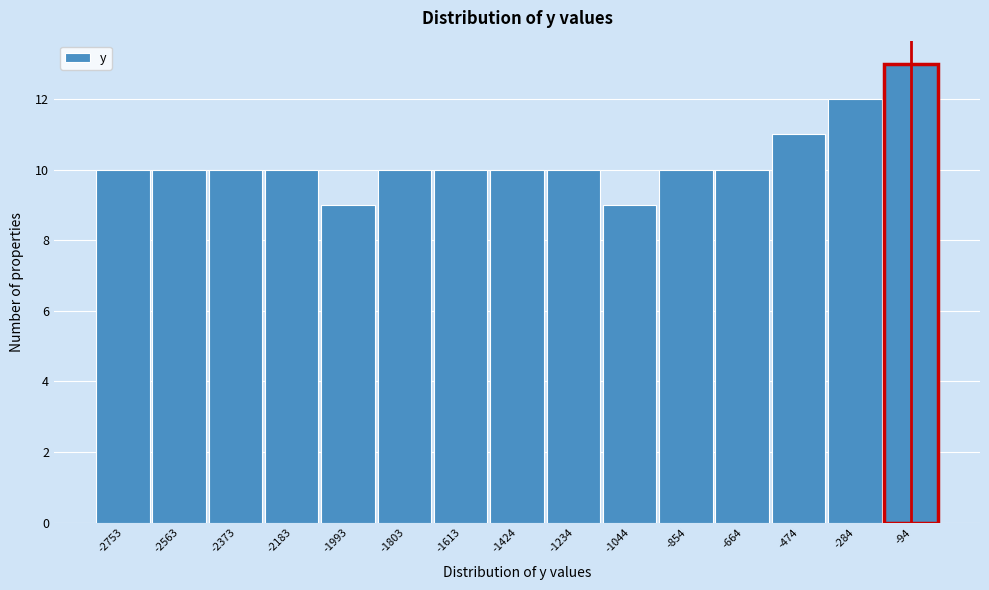

Over which range of the x-axis is the bar tallest?

-180 to 0